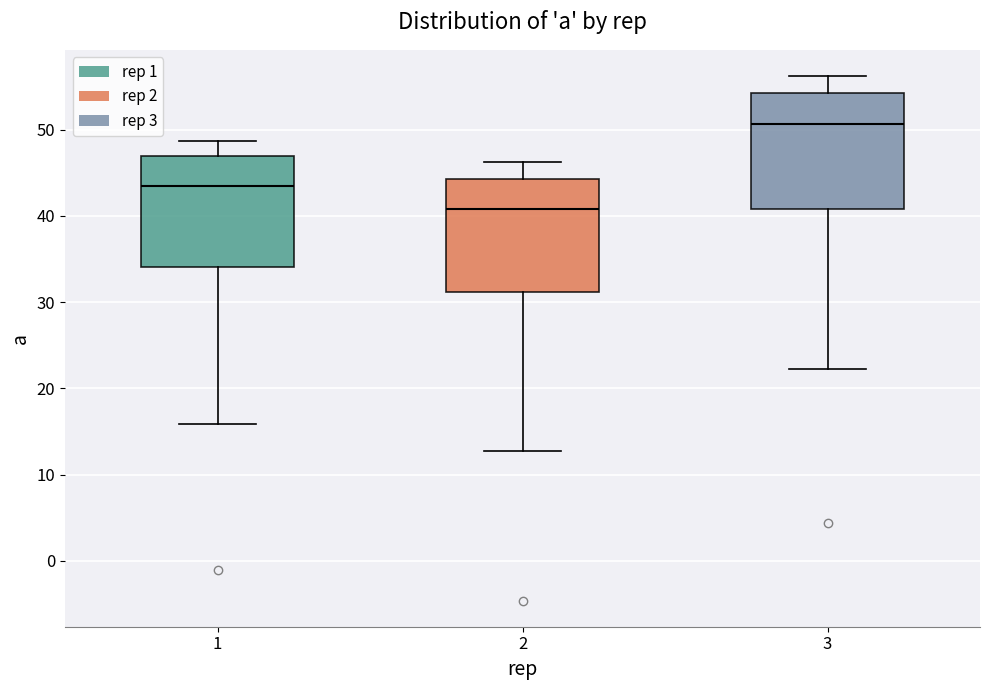

Reading left to right, read every box against the y-axis: the position of its median line, the range the box covers, and the ends of its whiskers. The values are not printed on the chart, so give them approximately, as read against the axis.

1: median 43, box 34 to 47, whiskers 16 to 49
2: median 41, box 31 to 44, whiskers 13 to 46
3: median 51, box 41 to 54, whiskers 22 to 56